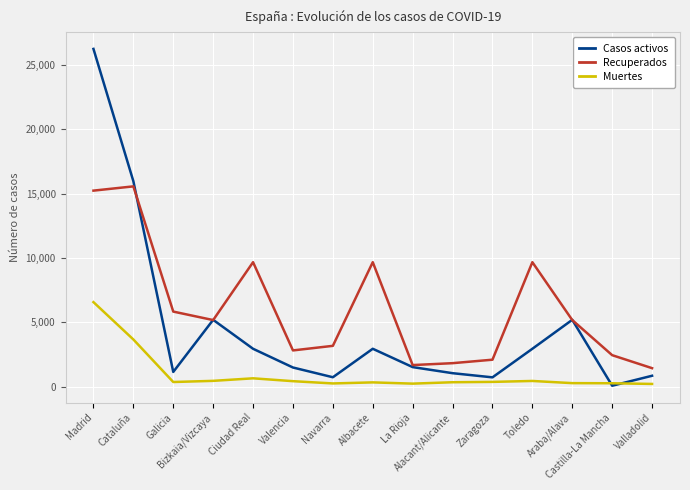

Is it true that Recuperados equals 5174 at Bizkaia/Vizcaya?

True